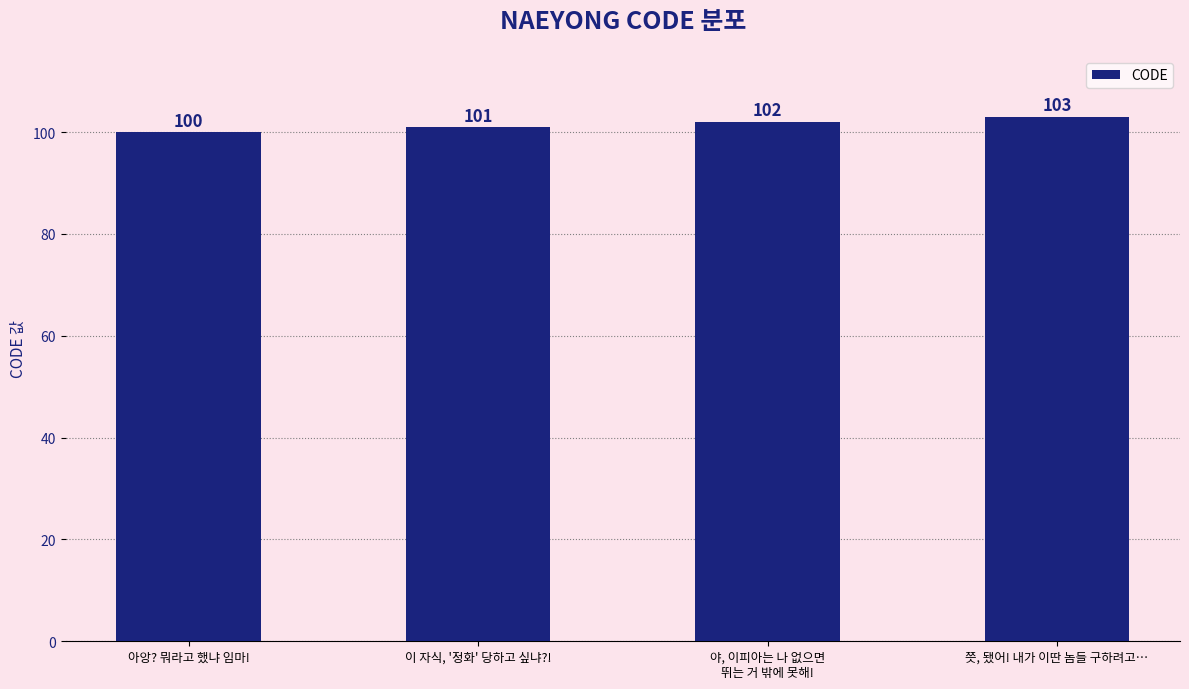

Rank the categories by value from lowest to highest.

아앙? 뭐라고 했냐 임마!, 이 자식, '정화' 당하고 싶냐?!, 야, 이피아는 나 없으면
뛰는 거 밖에 못해!, 쯧, 됐어! 내가 이딴 놈들 구하려고…